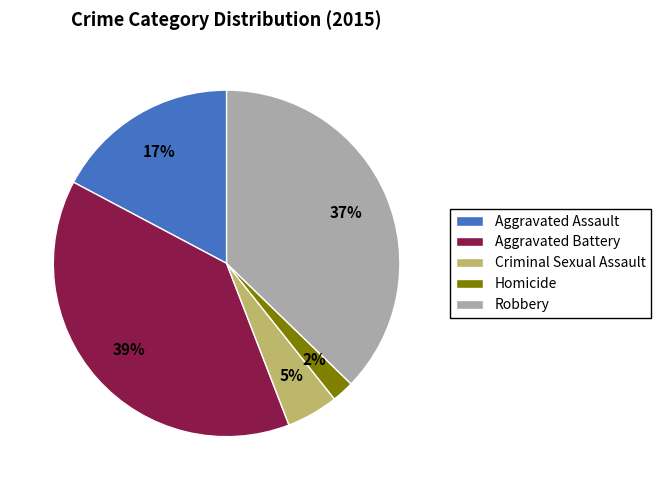

True or false: Aggravated Assault accounts for 28% of the total.

False